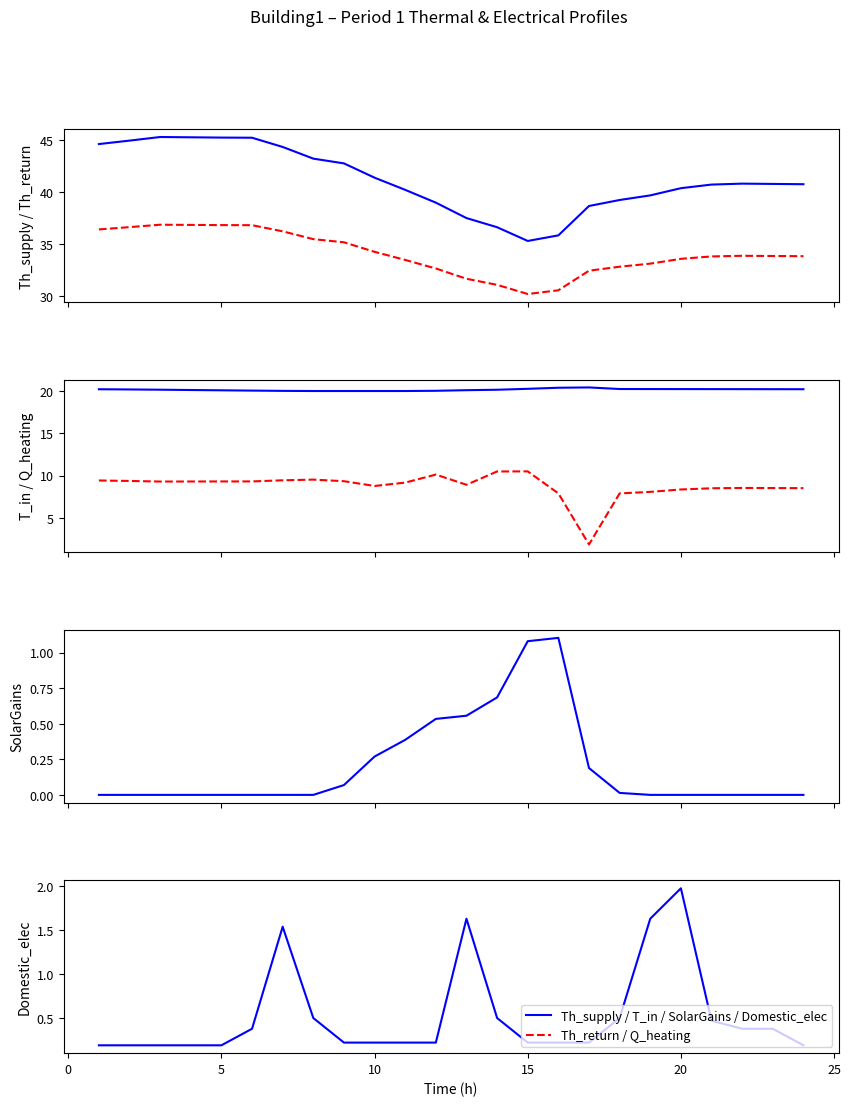

True or false: Th_return and SolarGains intersect in this chart.

False